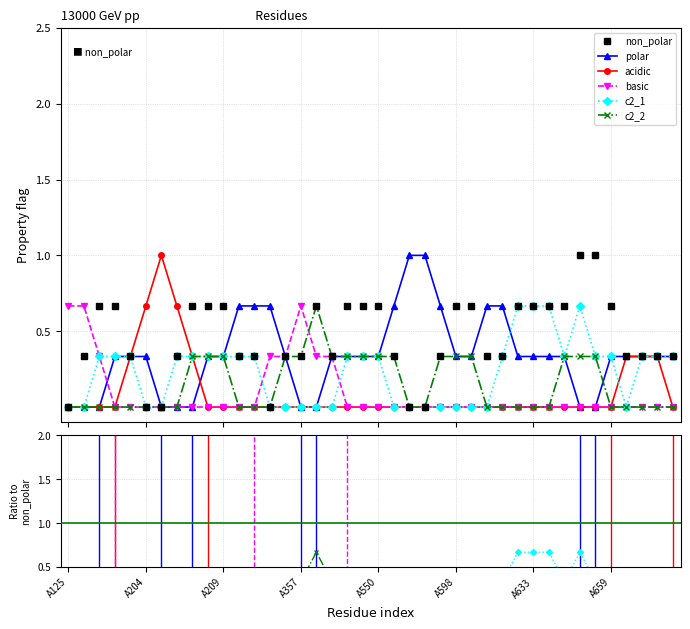

At 17, list the series in order from largest to smallest.

polar, basic, non_polar, c2_2, acidic, c2_1